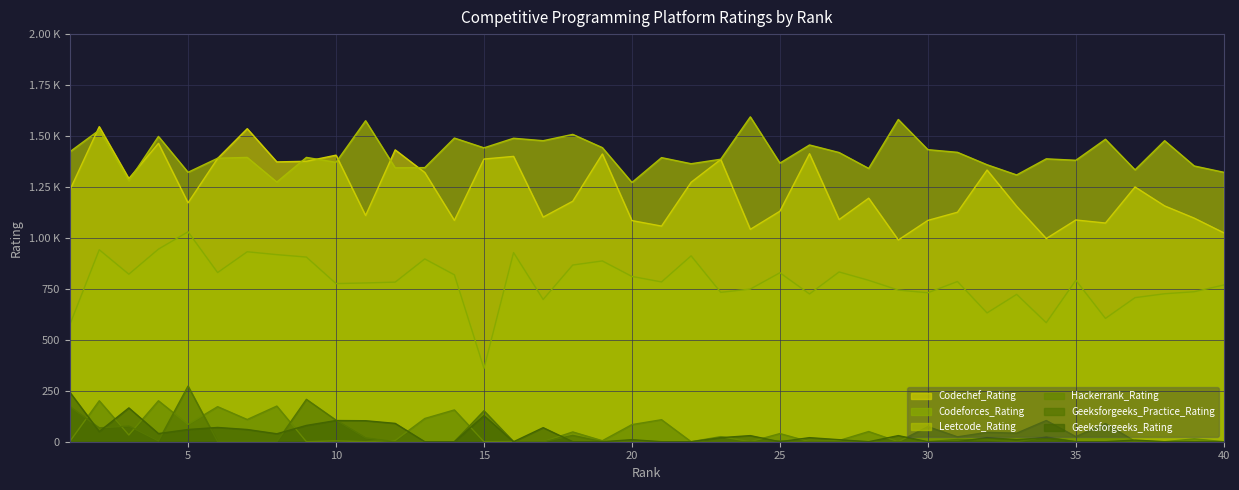

Reading left to right, extract all data points from this chart.

Codechef_Rating: 1=1233	2=1546	3=1291	4=1464	5=1172	6=1390	7=1536	8=1373	9=1376	10=1406	11=1110	12=1432	13=1321	14=1086	15=1387	16=1400	17=1102	18=1180	19=1412	20=1085	21=1058	22=1273	23=1385	24=1042	25=1131	26=1413	27=1090	28=1195	29=990	30=1086	31=1126	32=1333	33=1155	34=997	35=1088	36=1073	37=1250	38=1157	39=1097	40=1025
Codeforces_Rating: 1=572	2=942	3=822	4=945	5=1030	6=830	7=932	8=918	9=906	10=776	11=779	12=783	13=897	14=819	15=360	16=928	17=698	18=867	19=887	20=811	21=784	22=912	23=733	24=749	25=829	26=725	27=833	28=792	29=744	30=731	31=786	32=632	33=723	34=584	35=792	36=605	37=707	38=726	39=736	40=769
Leetcode_Rating: 1=1422	2=1529	3=1280	4=1498	5=1322	6=1391	7=1395	8=1274	9=1395	10=1371	11=1575	12=1344	13=1345	14=1490	15=1442	16=1489	17=1477	18=1508	19=1443	20=1272	21=1394	22=1364	23=1386	24=1594	25=1367	26=1456	27=1419	28=1341	29=1581	30=1433	31=1420	32=1359	33=1309	34=1388	35=1381	36=1484	37=1334	38=1477	39=1353	40=1322
Hackerrank_Rating: 1=0	2=201	3=33	4=201	5=85	6=172	7=109	8=175	9=0	10=4	11=0	12=6	13=114	14=156	15=0	16=1	17=0	18=48	19=5	20=84	21=108	22=0	23=25	24=0	25=40	26=0	27=6	28=50	29=0	30=74	31=24	32=46	33=42	34=104	35=25	36=89	37=2	38=0	39=14	40=0
Geeksforgeeks_Practice_Rating: 1=173	2=68	3=77	4=4	5=273	6=0	7=2	8=0	9=208	10=106	11=19	12=0	13=0	14=0	15=152	16=0	17=0	18=31	19=0	20=1	21=0	22=0	23=0	24=0	25=4	26=0	27=2	28=0	29=0	30=0	31=11	32=8	33=0	34=23	35=0	36=0	37=1	38=0	39=0	40=0
Geeksforgeeks_Rating: 1=244	2=50	3=166	4=40	5=60	6=70	7=60	8=39	9=80	10=104	11=103	12=90	13=0	14=0	15=128	16=0	17=69	18=0	19=0	20=10	21=0	22=0	23=20	24=30	25=0	26=20	27=10	28=0	29=30	30=0	31=0	32=20	33=10	34=20	35=0	36=0	37=8	38=0	39=0	40=0